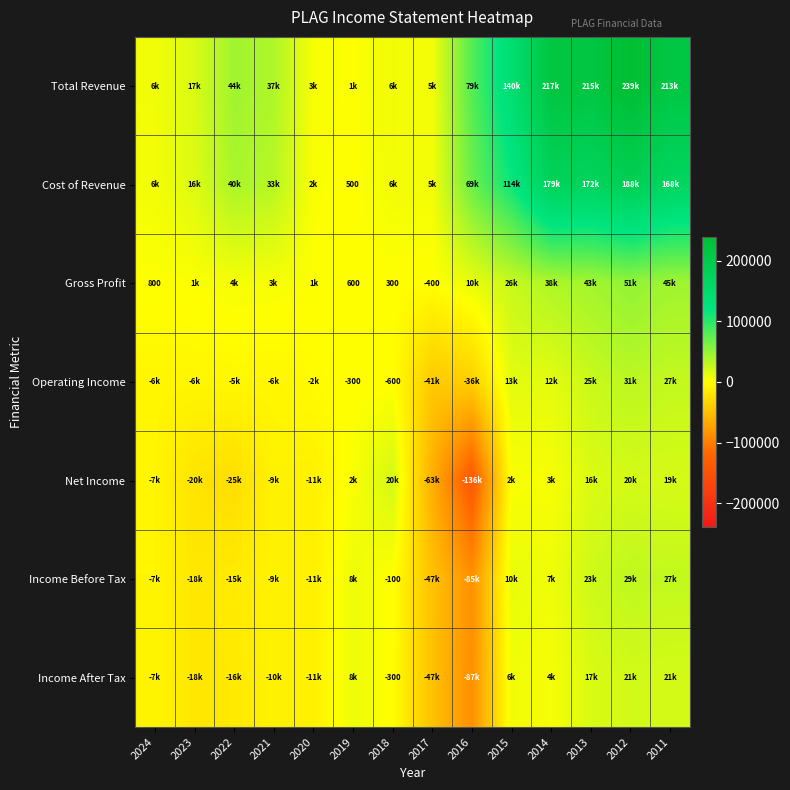

What is the difference between the Gross Profit values at 2017 and 2019?

1000